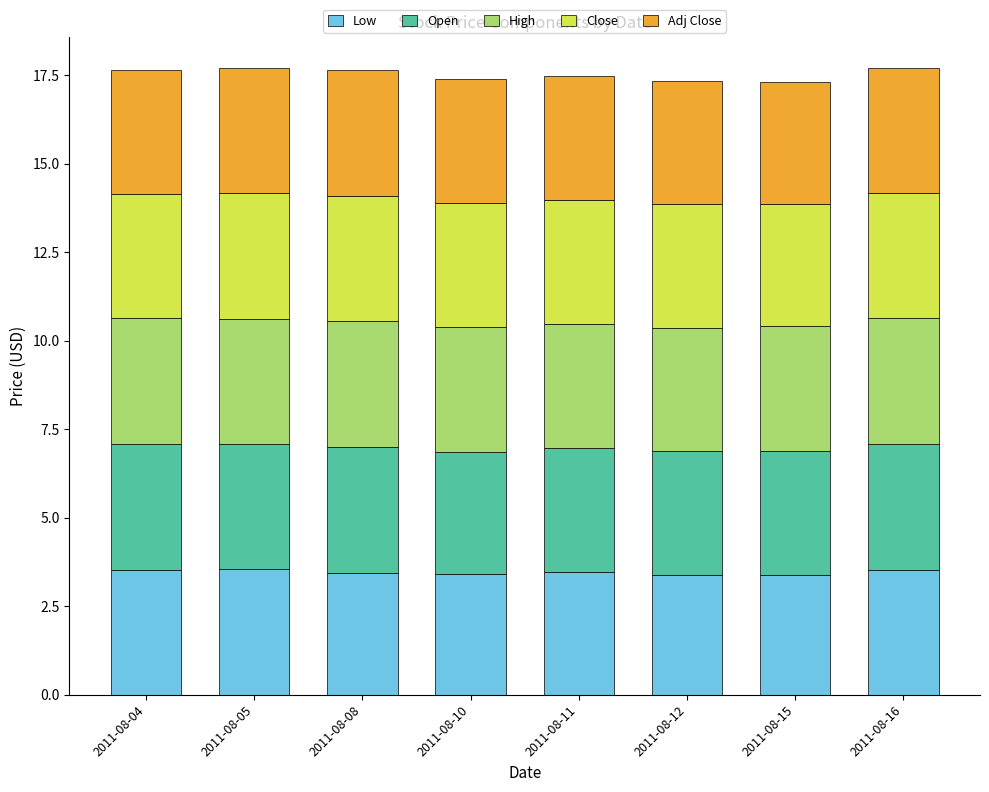

What is the maximum value for Low?

3.5